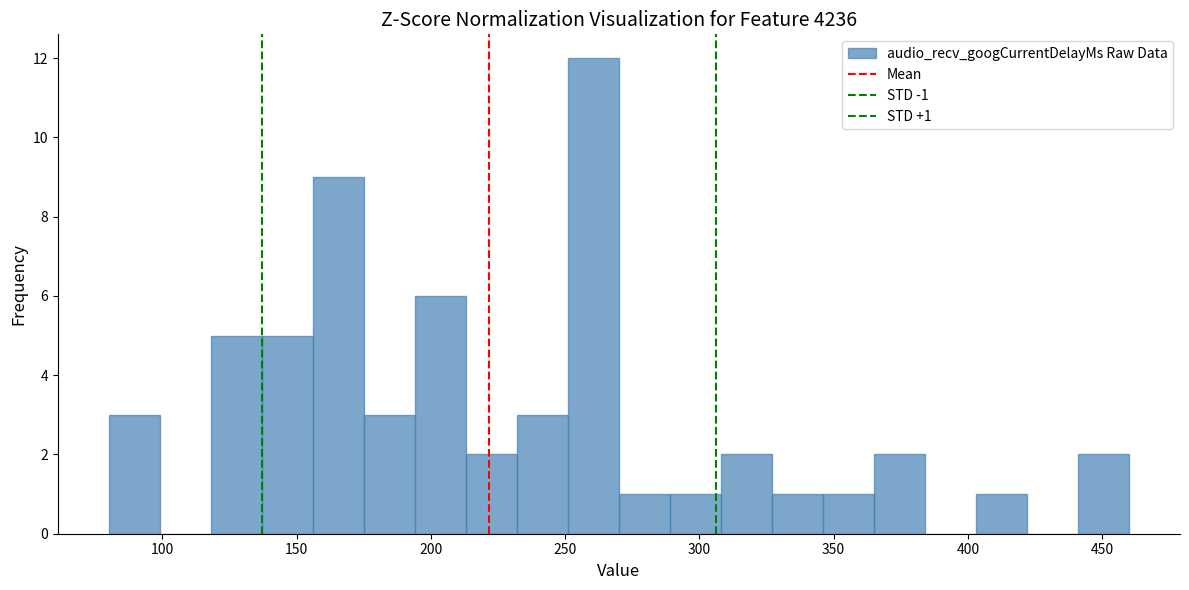

Read against the x-axis, roughly where is the centre of the tallest bar?

260